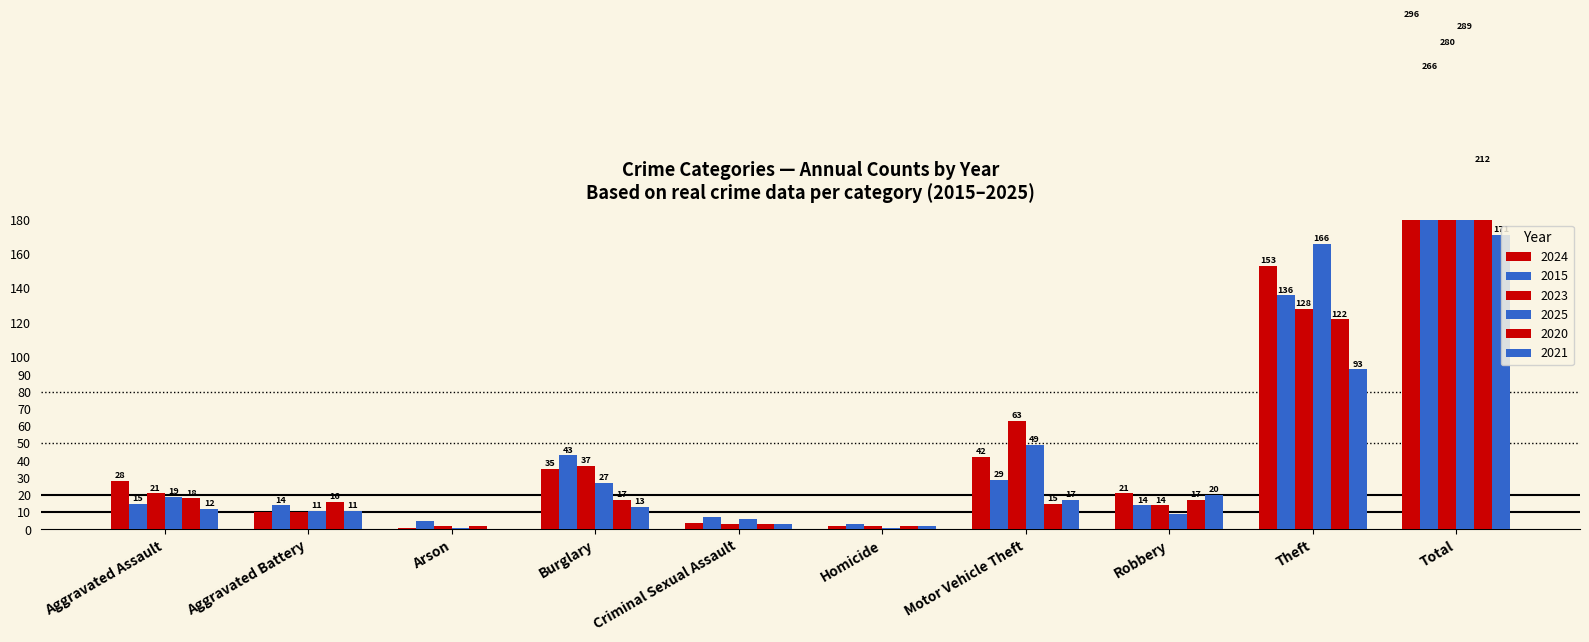

Rank the series at Total from highest to lowest value.

2024, 2025, 2023, 2015, 2020, 2021